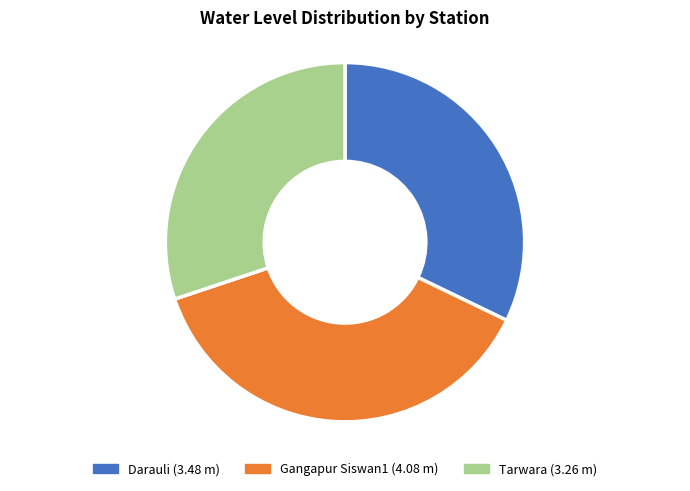

Does Gangapur Siswan1 represent more than half of the total?

No